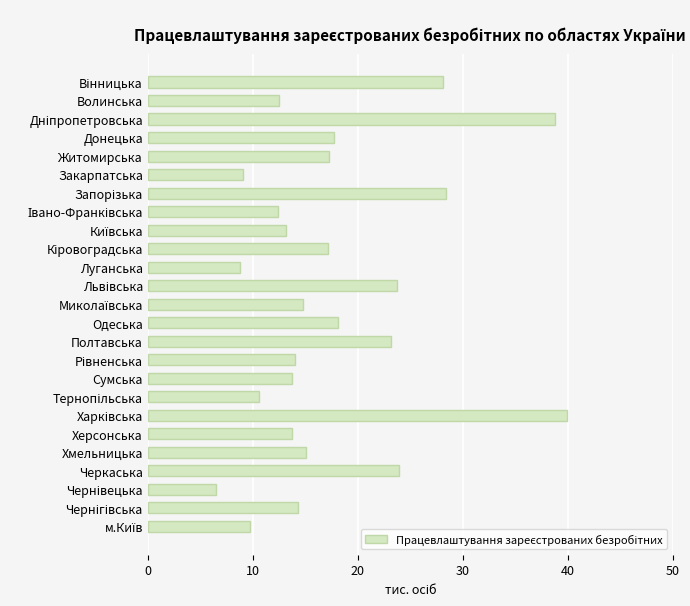

What is the difference between the second highest and minimum values?

32.3